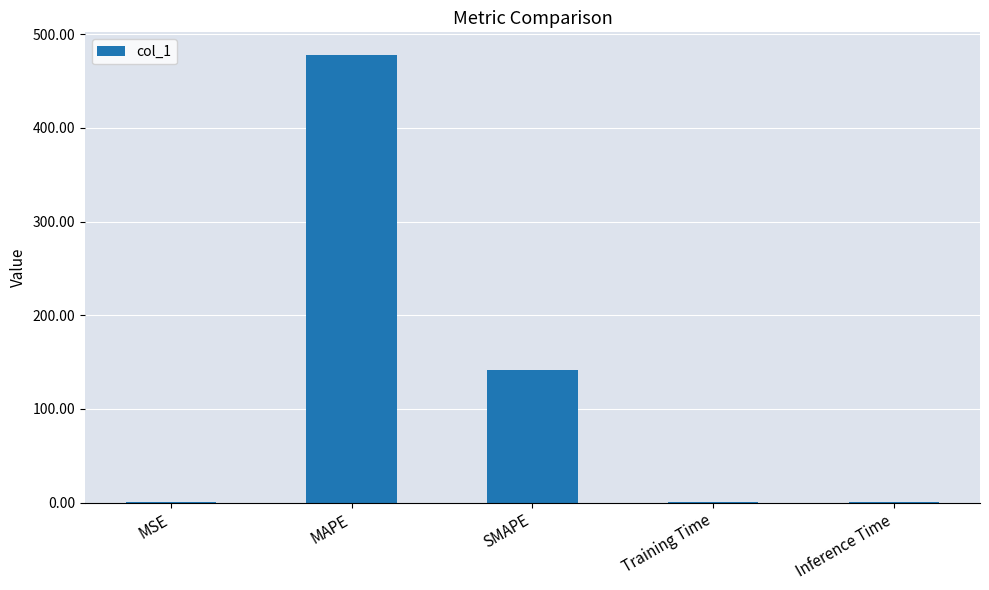

What value does the data have at SMAPE?

141.0